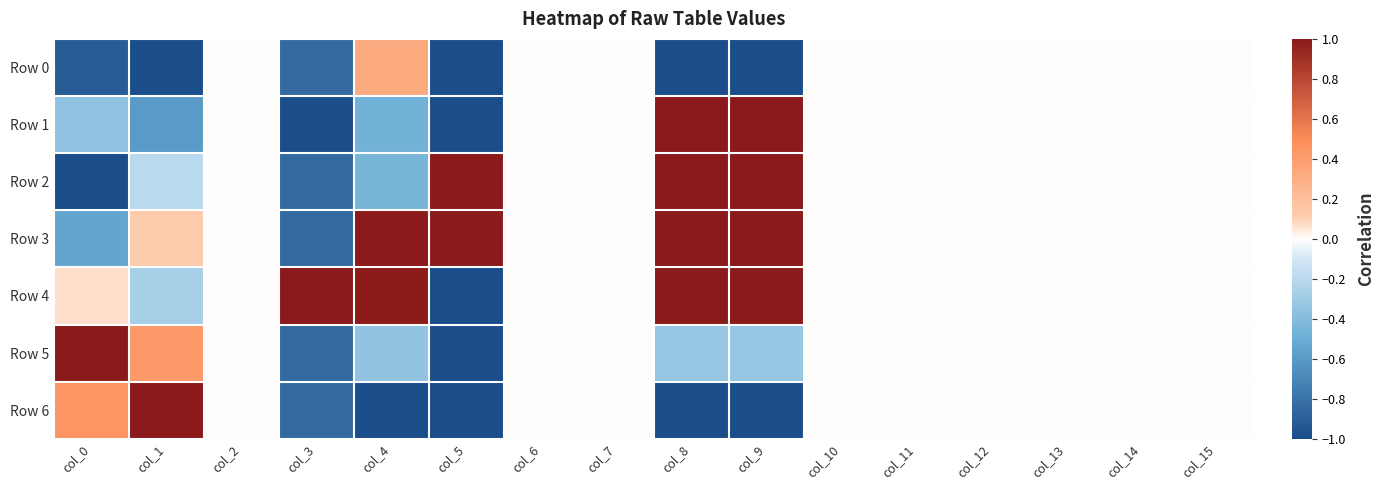

At which category is the sum across all series the highest?

col_8